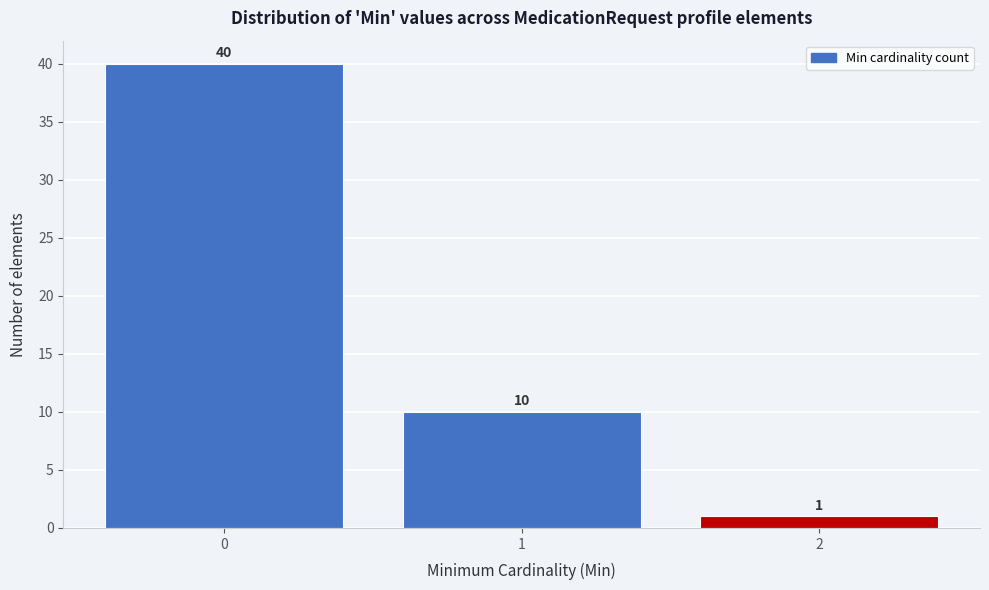

Reading left to right, extract all data points from this chart.

40	10	1